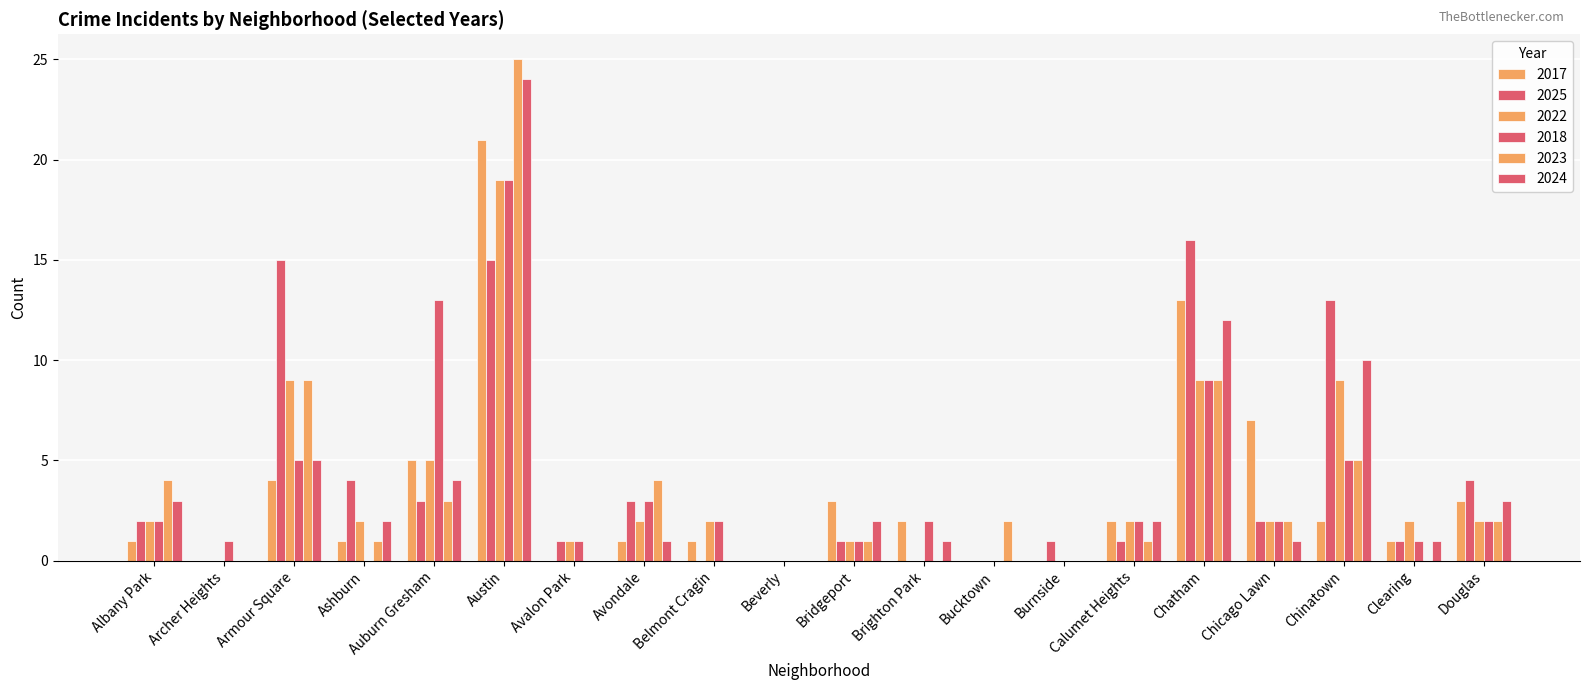

What is the label of the 16th bar from the left?

Chatham